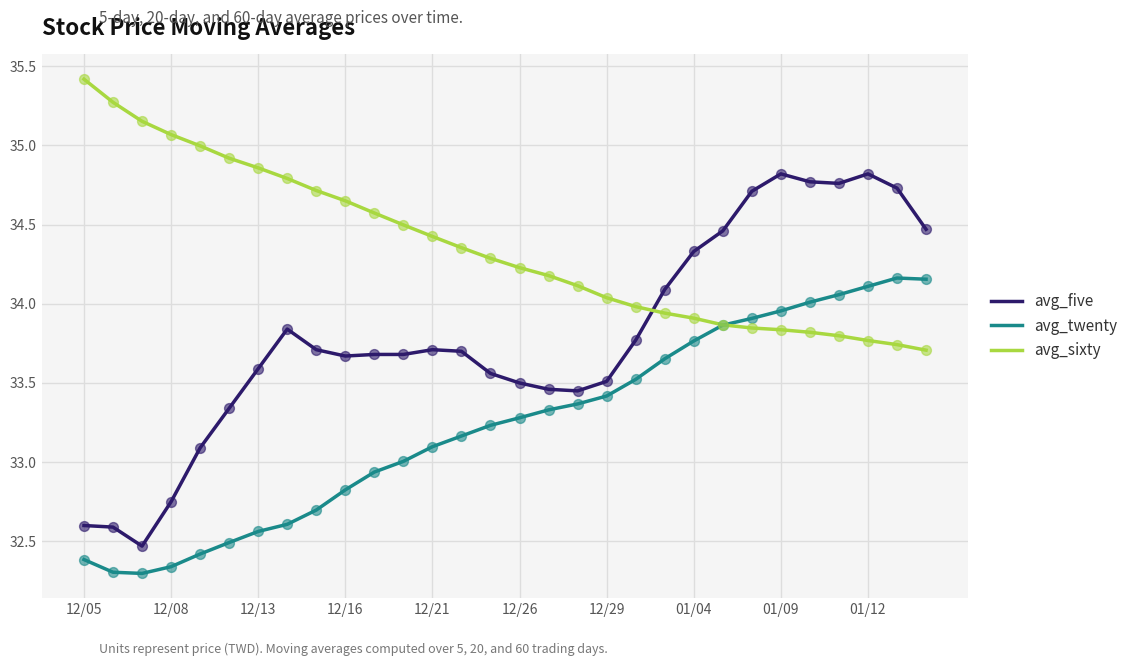

Which series has the largest range (max minus min)?

avg_five